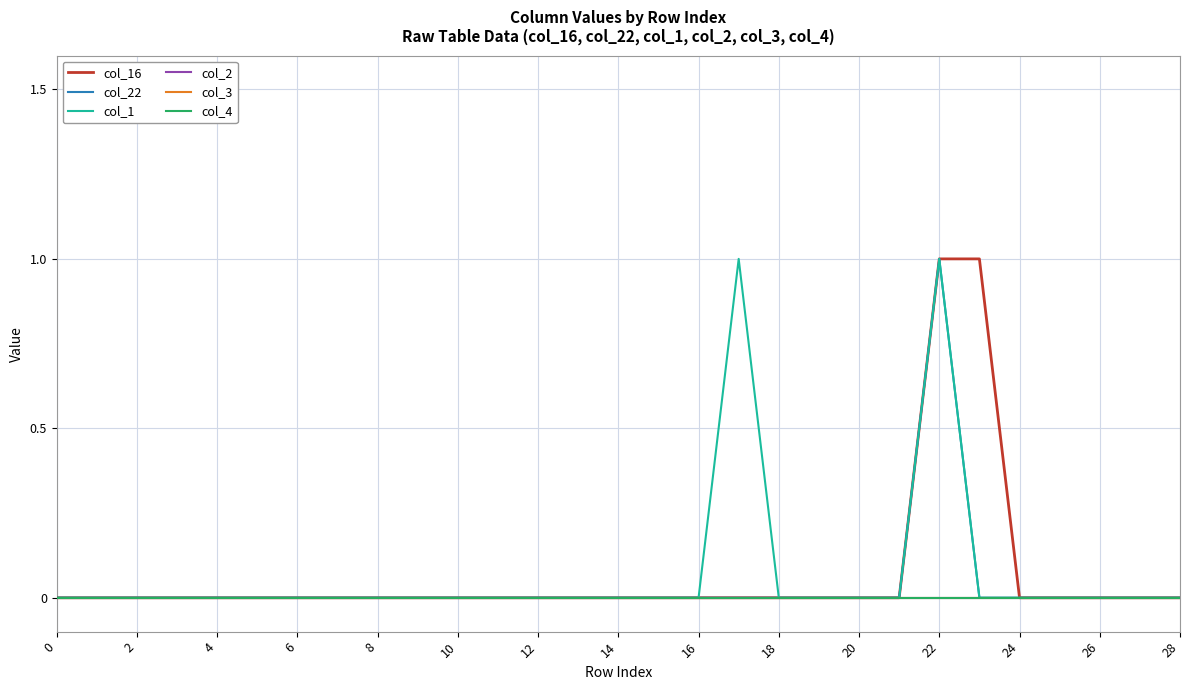

True or false: col_4 and col_3 cross at least once.

False